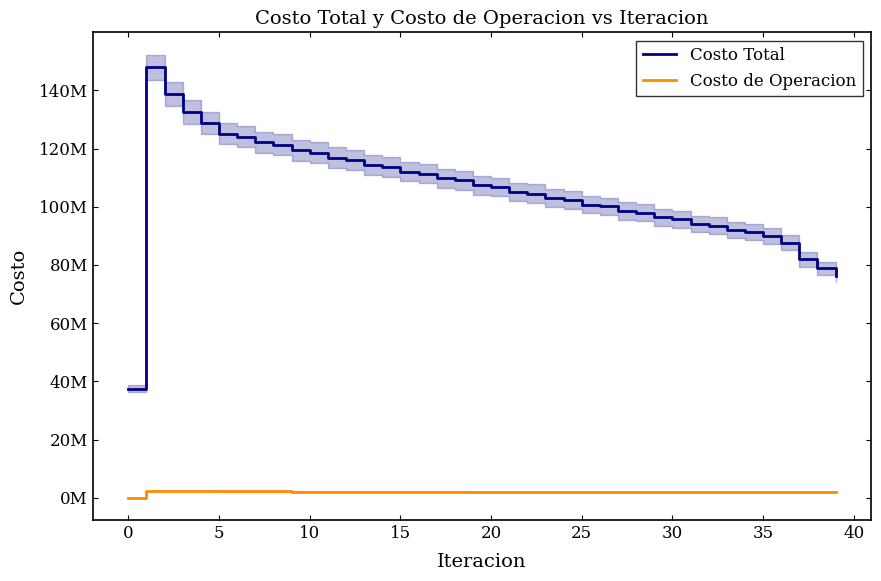

Reading left to right, what are all the values shown in this chart?

Costo Total: 37517250.2	147862576.4	138821978.4	132545380.0	128704085.5	125158096.2	124109629.0	122149164.3	121261189.7	119434759.5	118633349.9	116880428.5	116132392.7	114426903.1	113714835.0	112044880.4	111357935.7	109714975.9	109046244.1	107424326.2	106768922.4	105163075.1	104518784.4	102930047.8	102294218.5	100719372.5	100088531.1	98519222.5	97892760.6	96330444.2	95709068.0	94159496.6	93543166.4	92008496.5	91399235.4	89884467.3	87608499.3	81887922.3	78796463.8	76351969.7
Costo de Operacion: 0.0	2432807.7	2331460.9	2275983.4	2252294.3	2213236.8	2207886.2	2194413.6	2191224.3	2179352.6	2177218.3	2166282.1	2164737.5	2154289.8	2153060.7	2142838.3	2141684.2	2131509.7	2130359.8	2120171.2	2118976.3	2108730.3	2107454.9	2097120.1	2095737.5	2085290.8	2083780.8	2073204.5	2071551.2	2060831.8	2059022.5	2048149.4	2046173.9	2035138.8	2033022.7	2021853.5	2013117.5	1975412.4	1963636.0	1957837.2